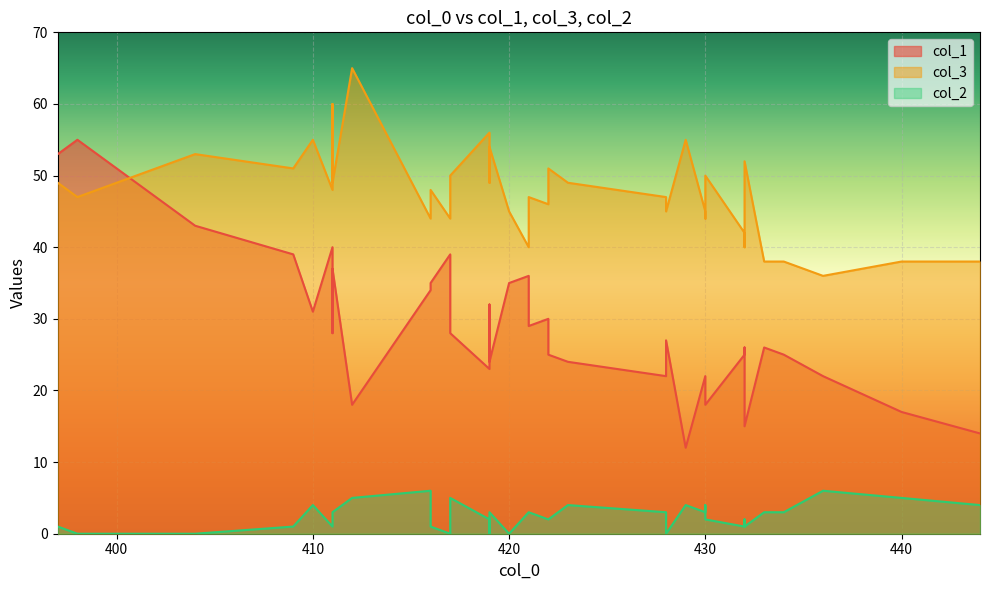

List the series in order of their overall mean, highest first.

col_3, col_1, col_2